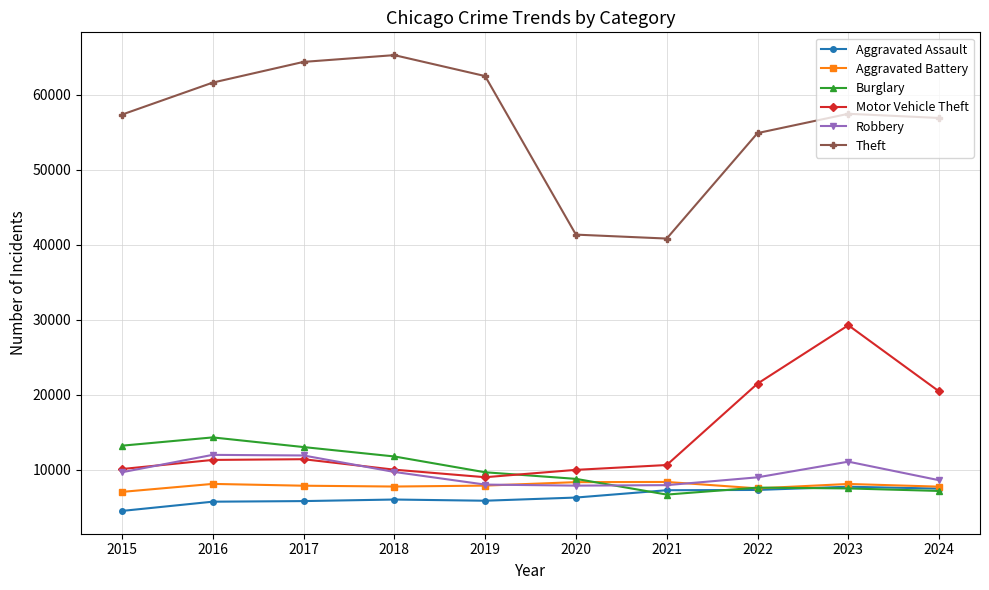

At how many categories does at least one series exceed 26583?

10